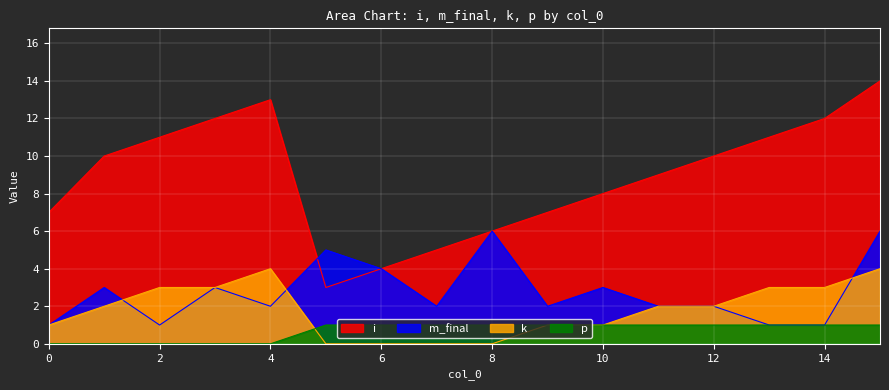

What is the difference between the highest and lowest values at 8?

6